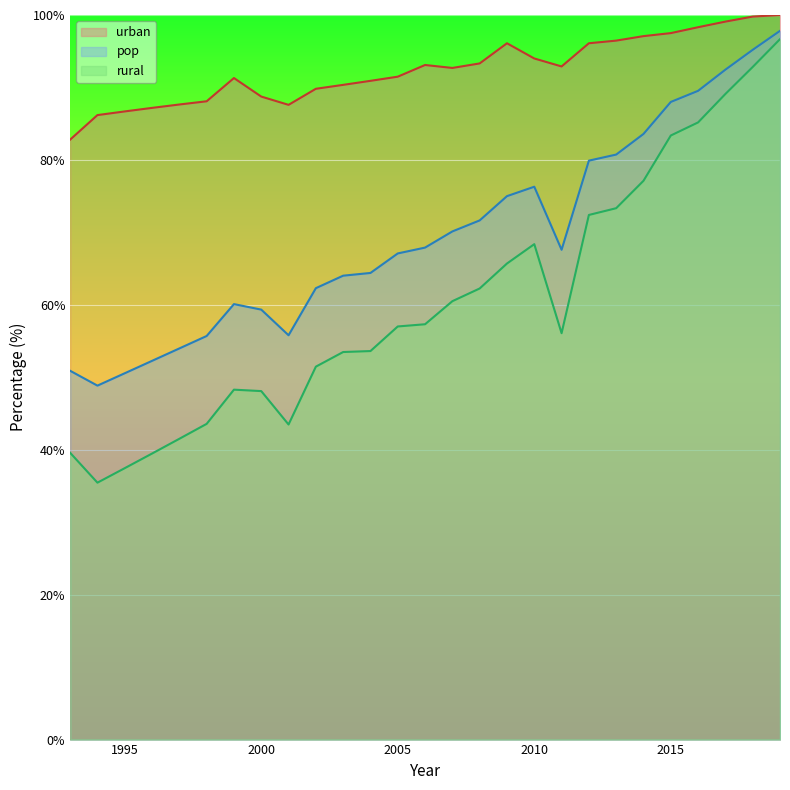

At which category is the sum across all series the highest?

2019